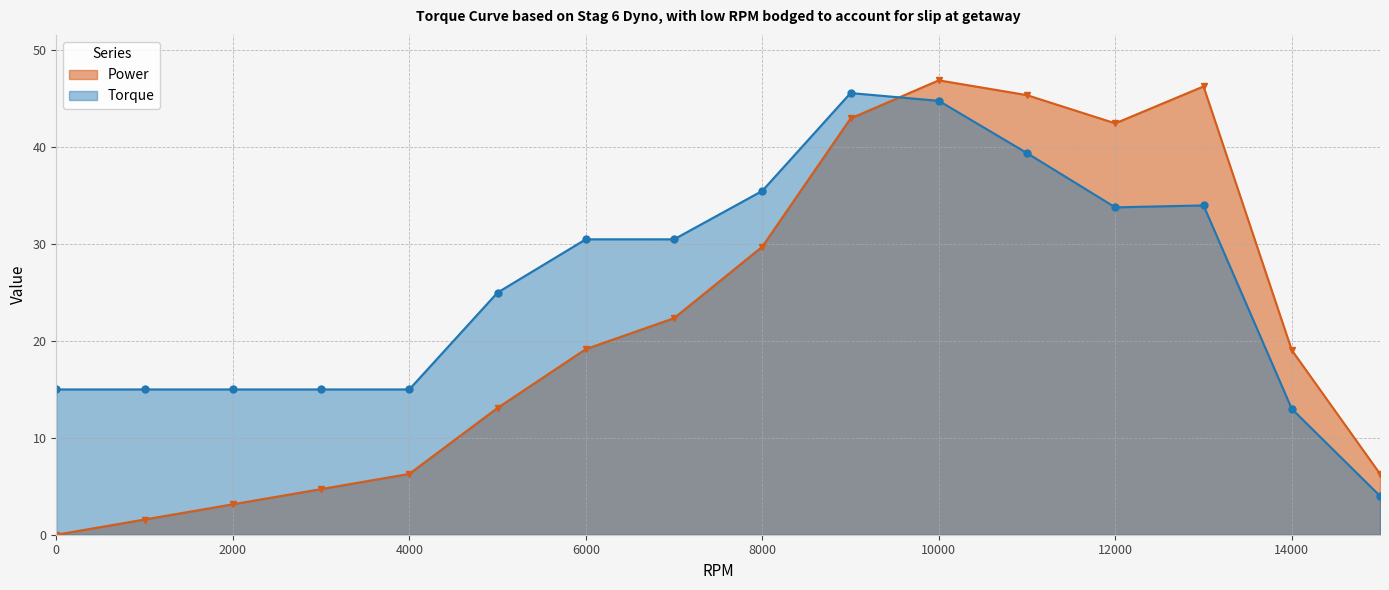

Rank the categories by Power value from lowest to highest.

0, 1000, 2000, 3000, 4000, 15000, 5000, 14000, 6000, 7000, 8000, 12000, 9000, 11000, 13000, 10000